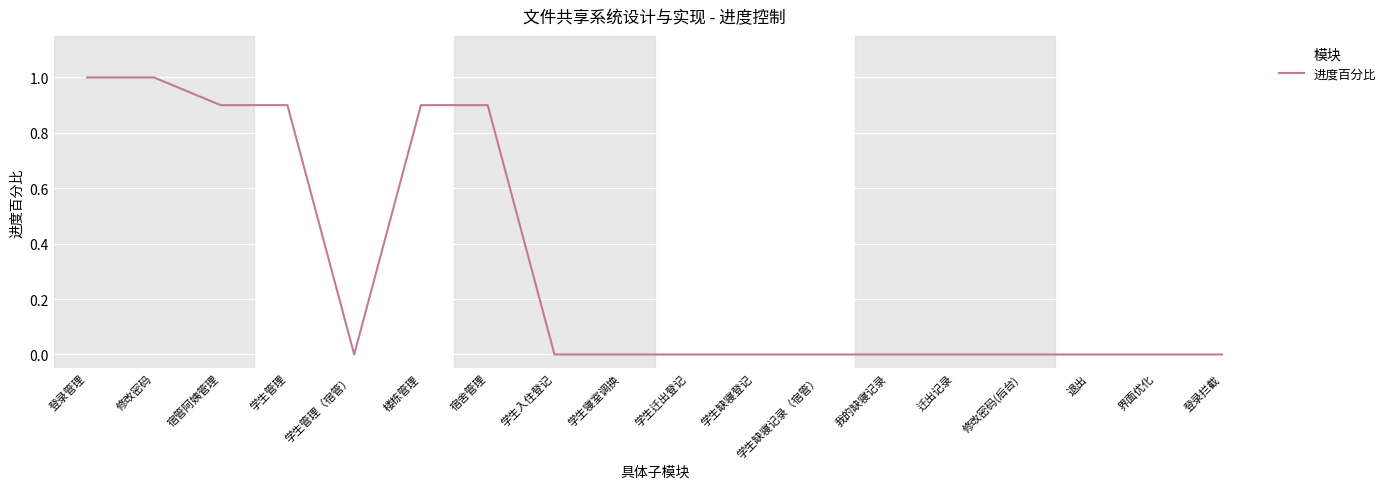

Which has a higher value, 登录管理 or 学生管理（宿管）?

登录管理